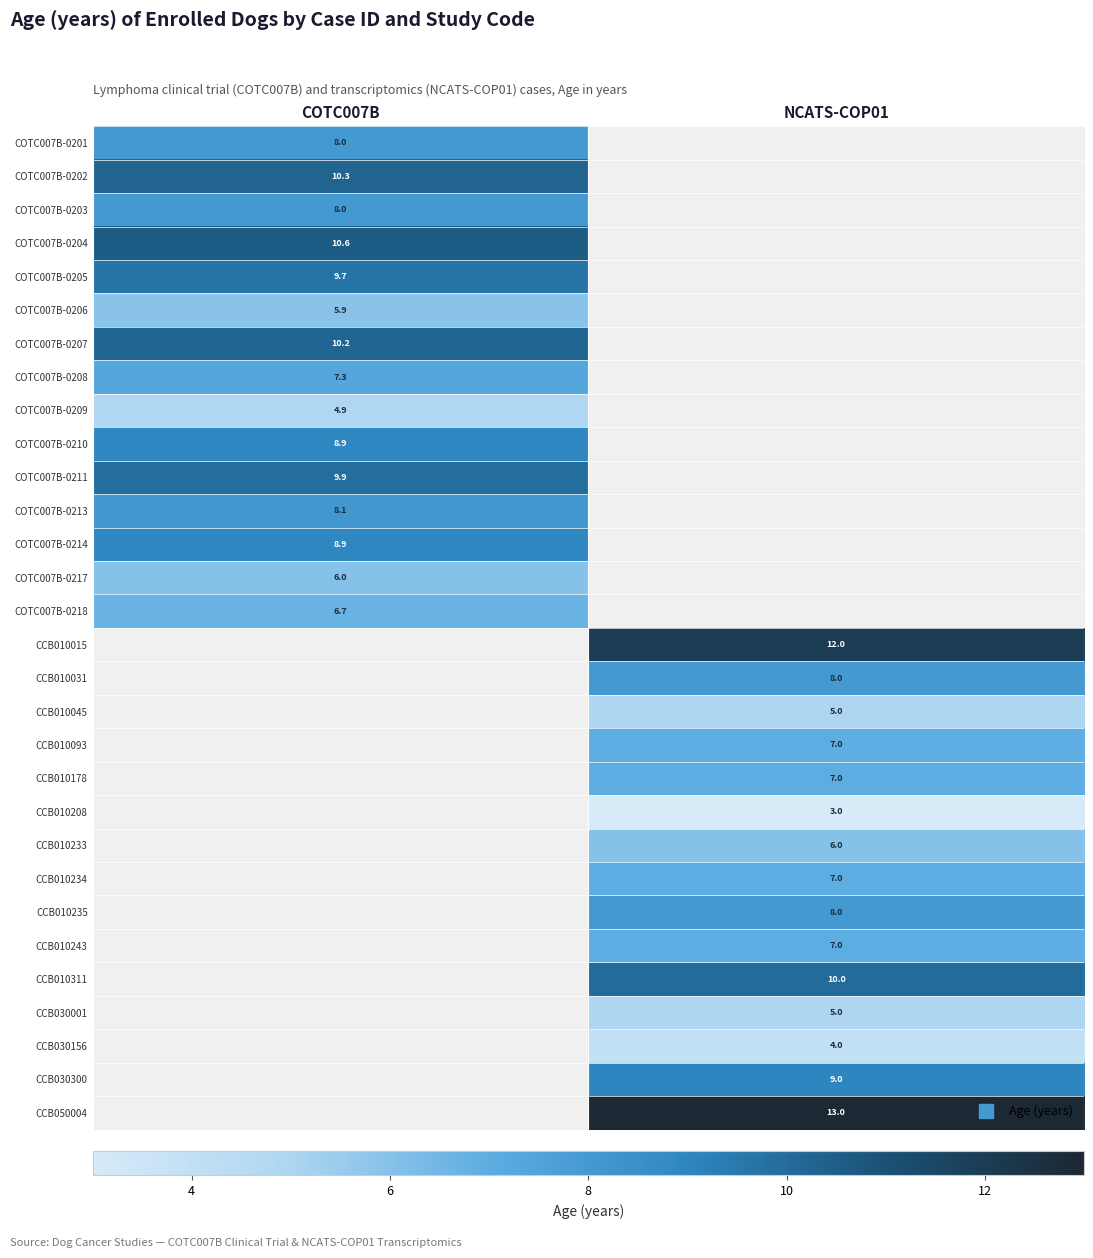

Is it true that COTC007B-0202 equals 2.6 at COTC007B?

False